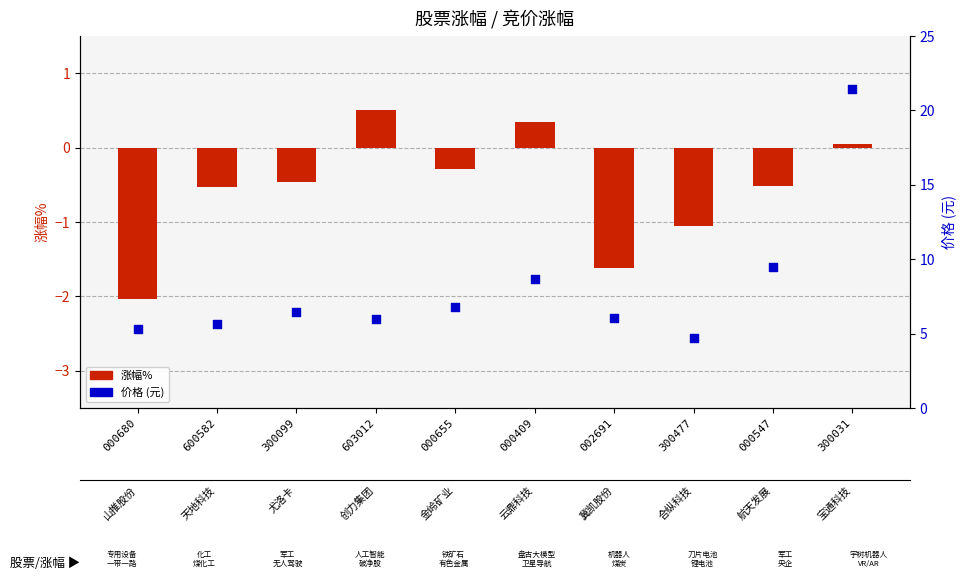

Which series has the widest spread of Y values?

价格